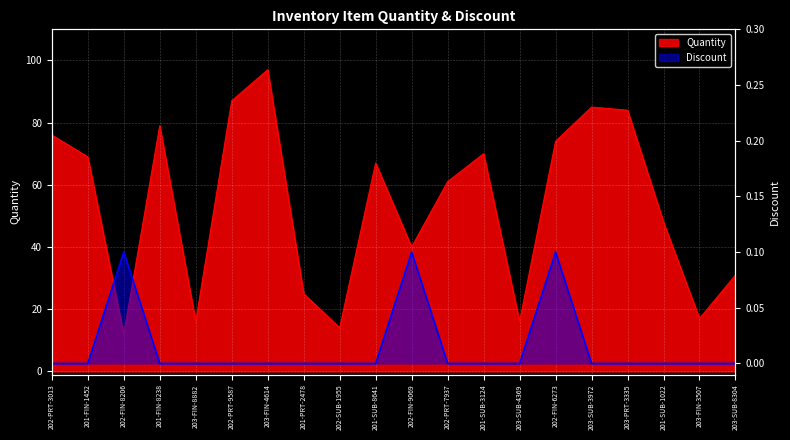

What position from the right is 202-FIN-8206?

18